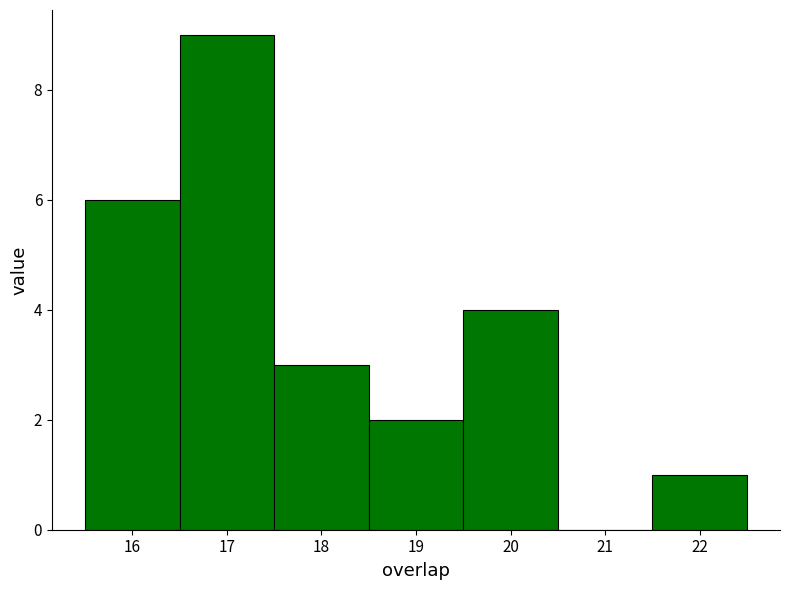

How tall is the bar that spans 19.5 to 20.5 on the x-axis? The values are not printed on the chart, so give them approximately, as read against the axis.

4